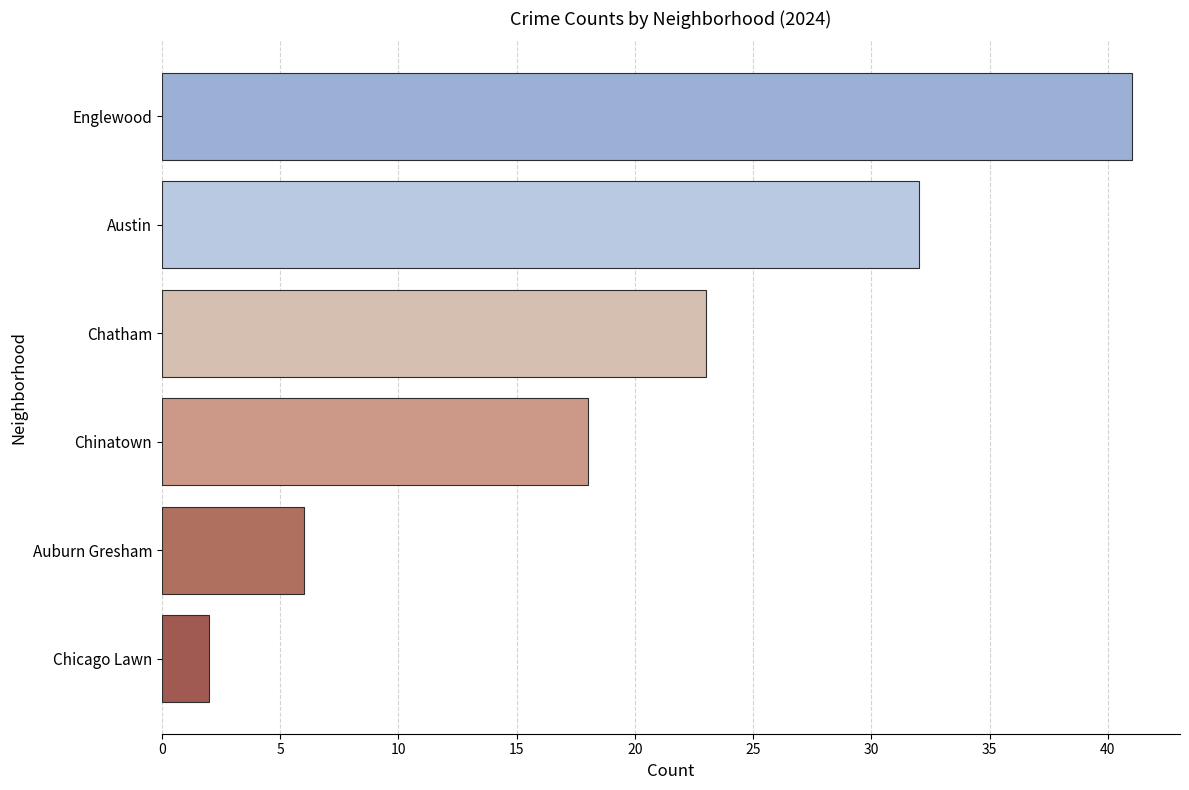

Approximately how many times larger is the value at Chatham compared to Chinatown?

1.3